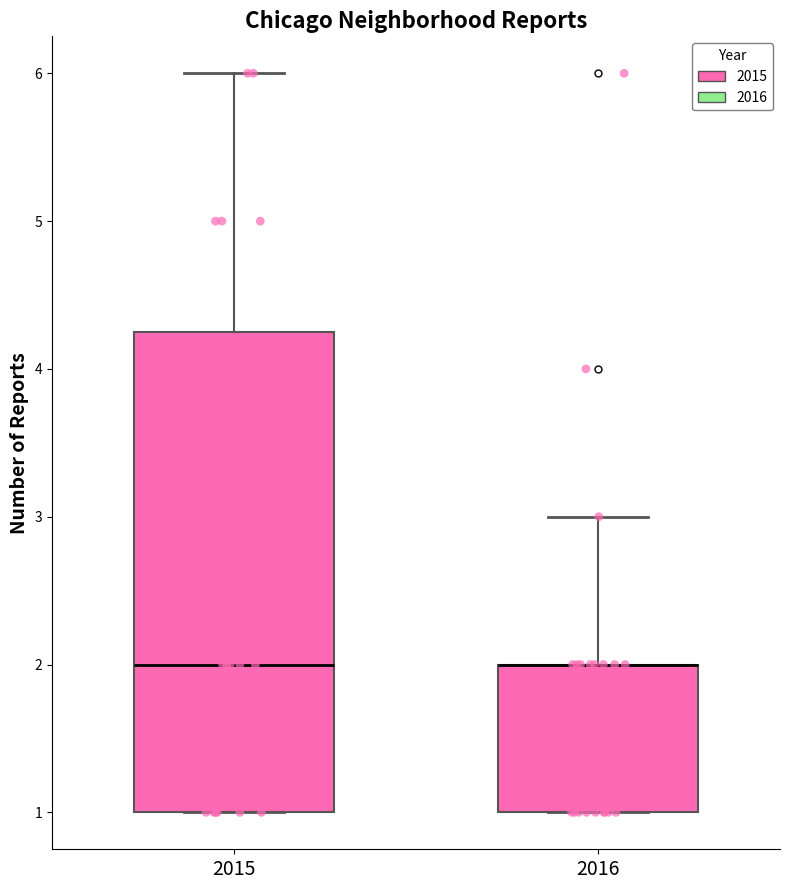

Which box is the tallest, from its lower edge to its upper edge?

2015